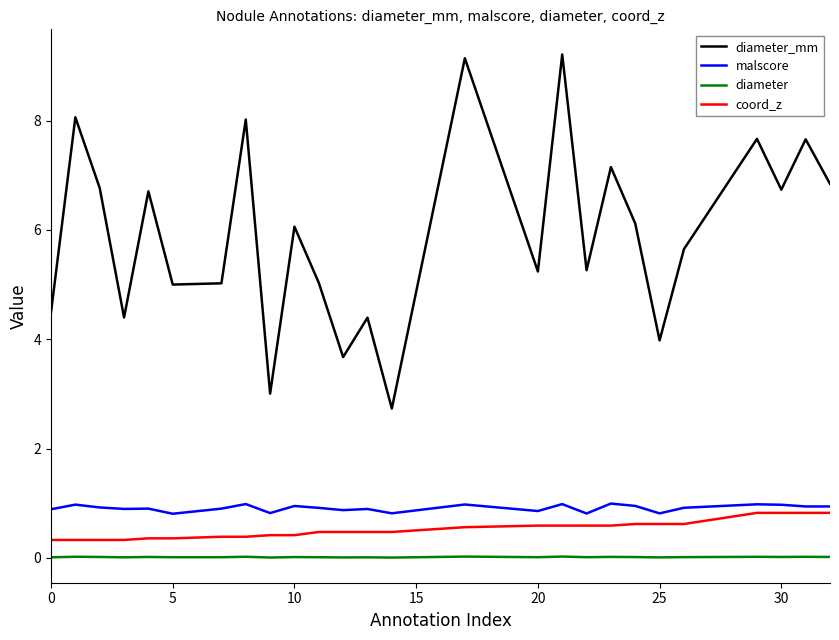

Which series has the widest spread of values?

diameter_mm